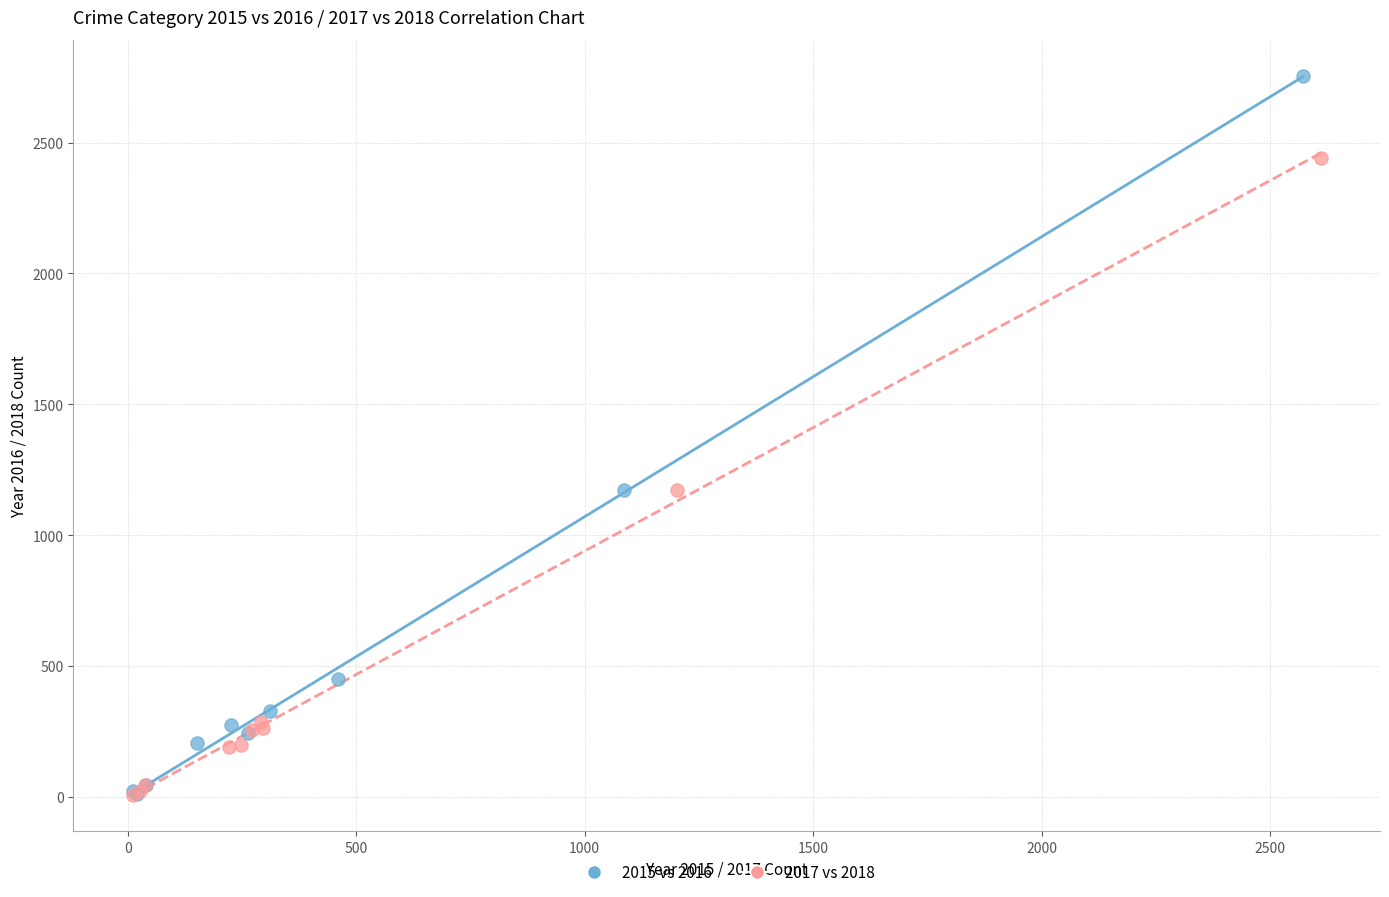

What are all the series names shown in the legend?

2015 vs 2016, 2017 vs 2018